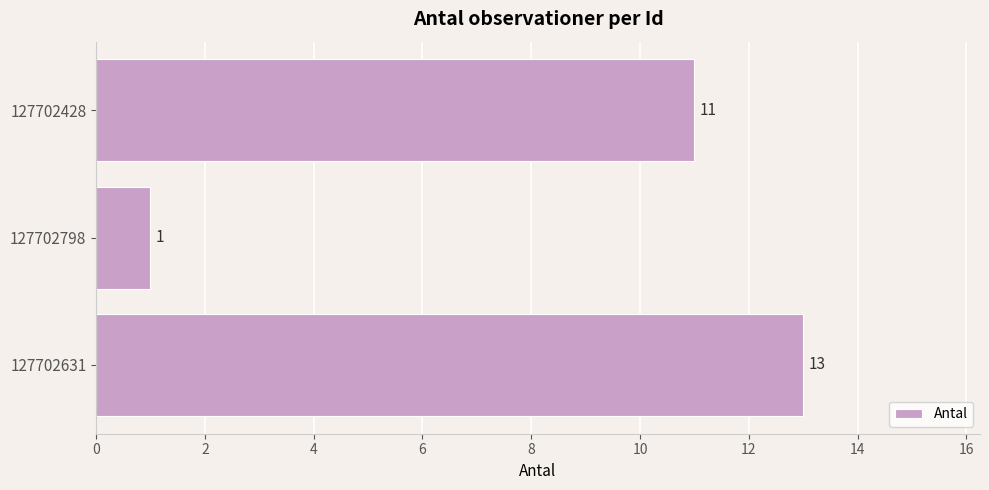

Count the number of categories in the chart.

3